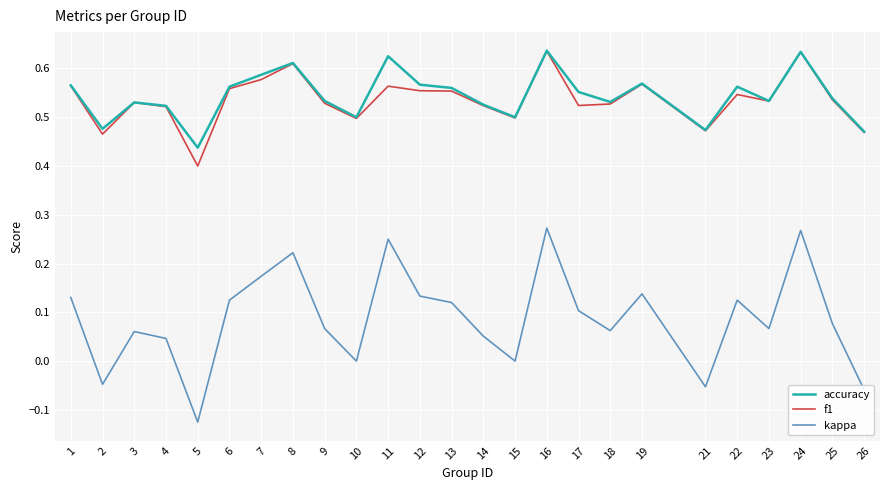

Which series changed the most between 15 and 21?

kappa